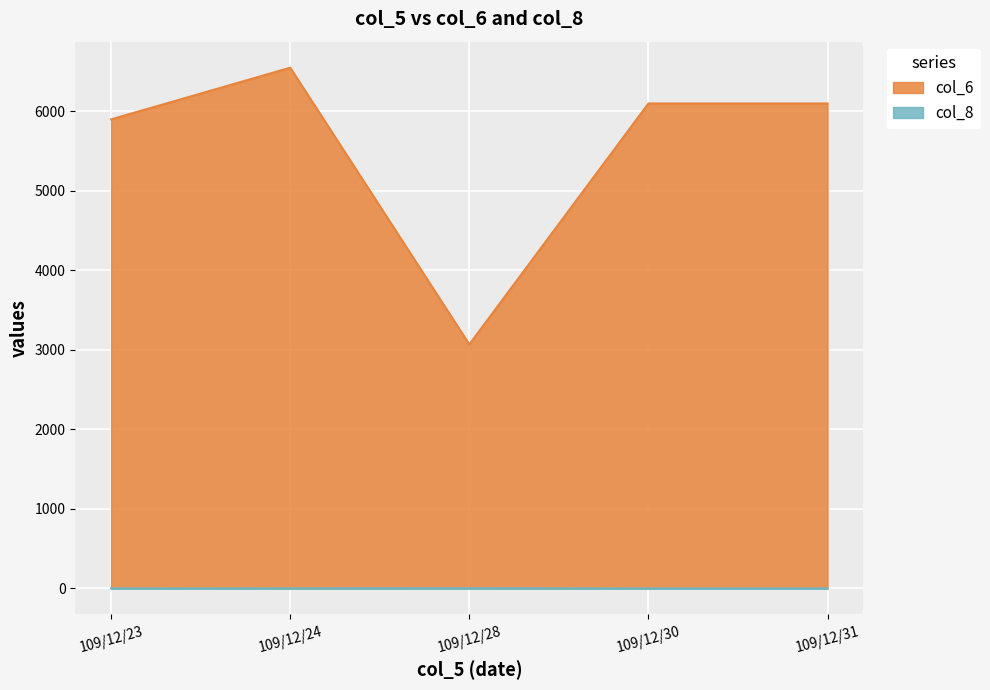

At how many categories does at least one series exceed 4609?

4